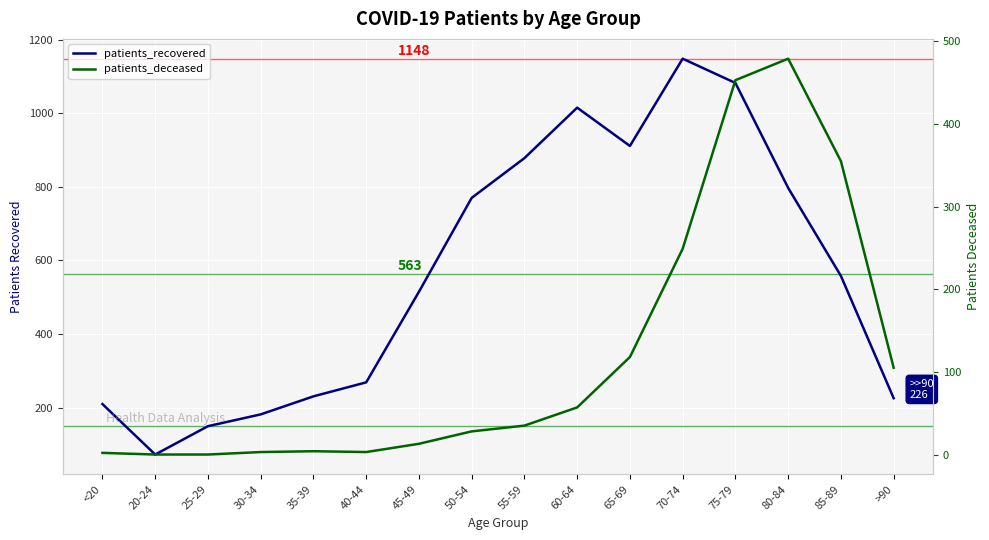

What is the label of the 5th point from the left?

35-39